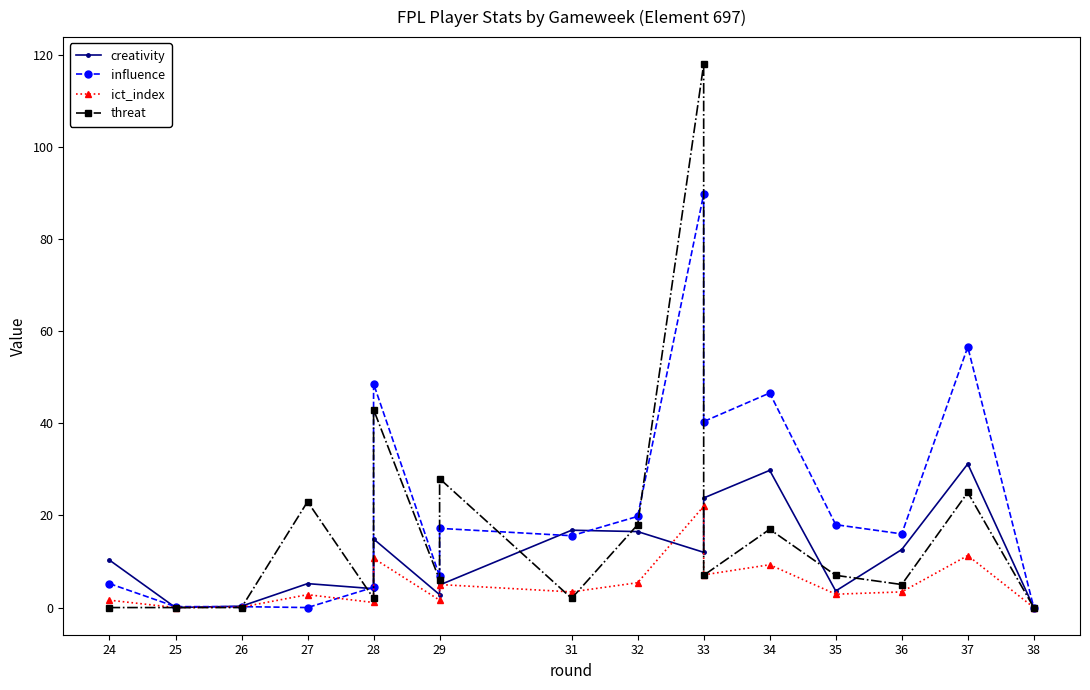

How many values in creativity are above zero?

15